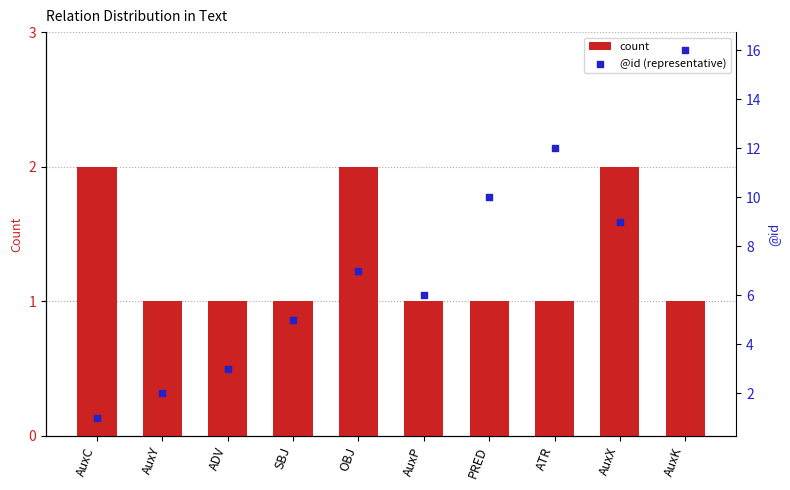

Which series contains the lowest Y value?

count